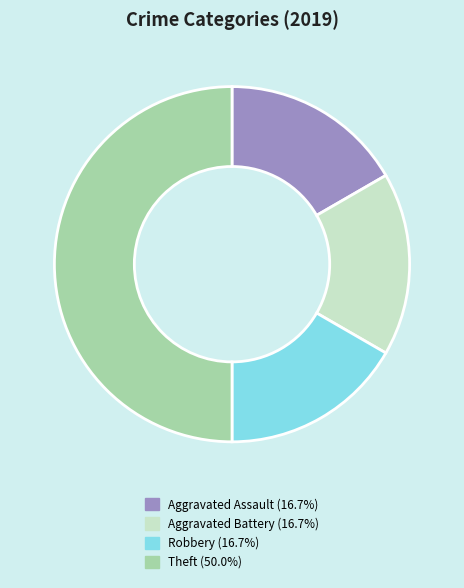

Approximately how many times larger is the value at Robbery (16.7%) compared to Theft (50.0%)?

0.3